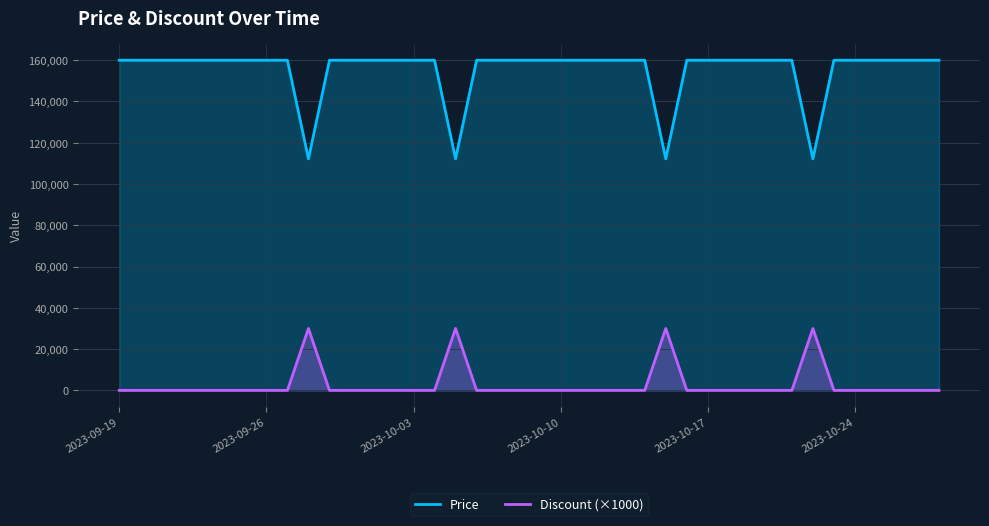

What are all the series names shown in the legend?

Price, Discount (×1000)